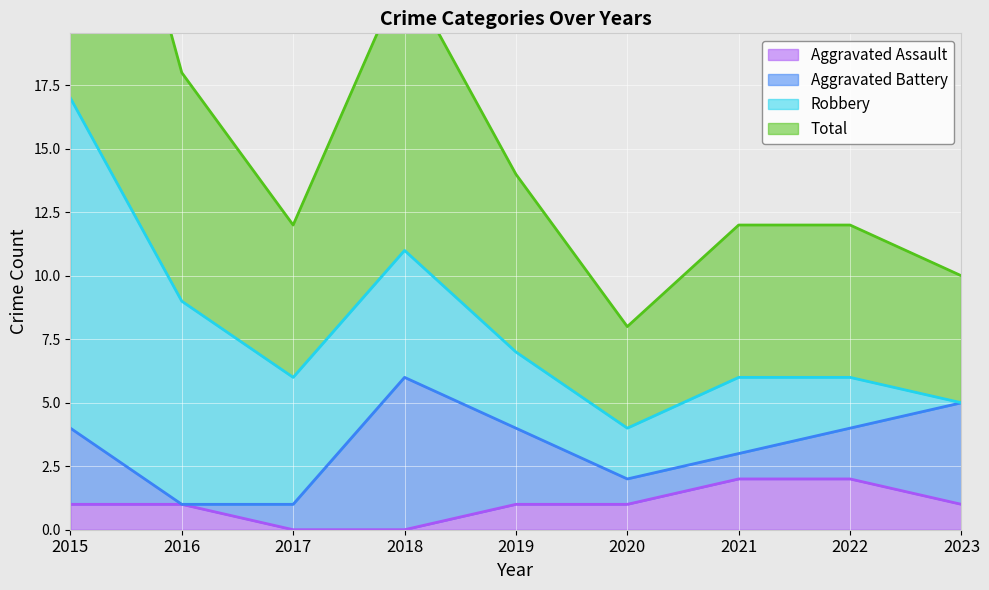

Which series has the largest total across all categories?

Total